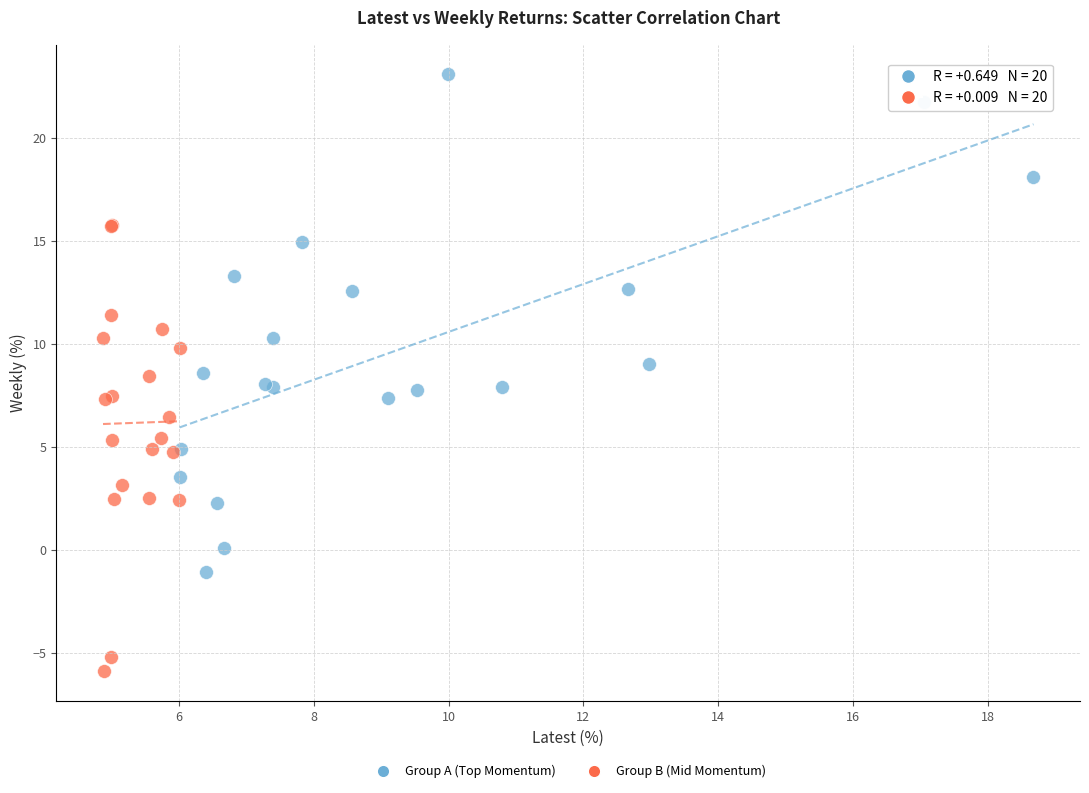

Which series has the largest Y range (max minus min)?

Group A (Top Momentum)